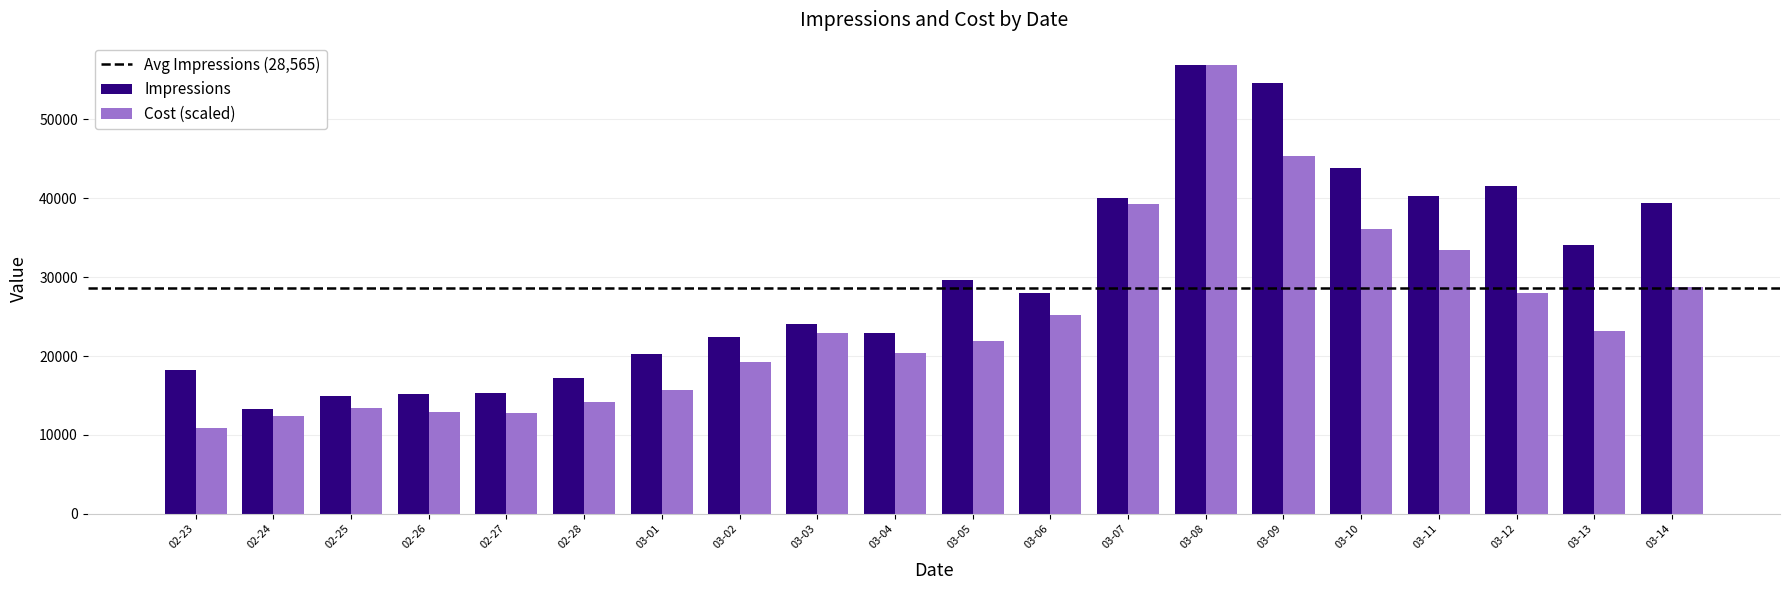

List the series in order of their overall mean, lowest first.

Cost (scaled), Impressions